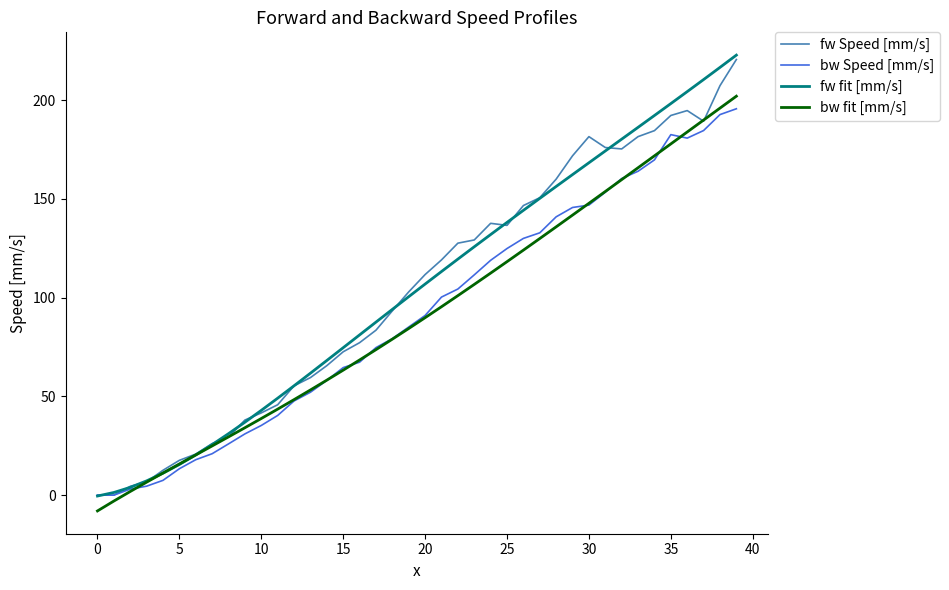

Which series has the largest range (max minus min)?

fw fit [mm/s]